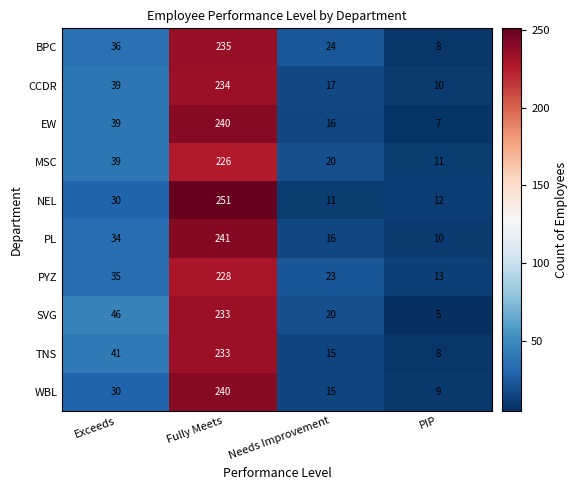

What value does the SVG series have at Exceeds, to the nearest 5?

45